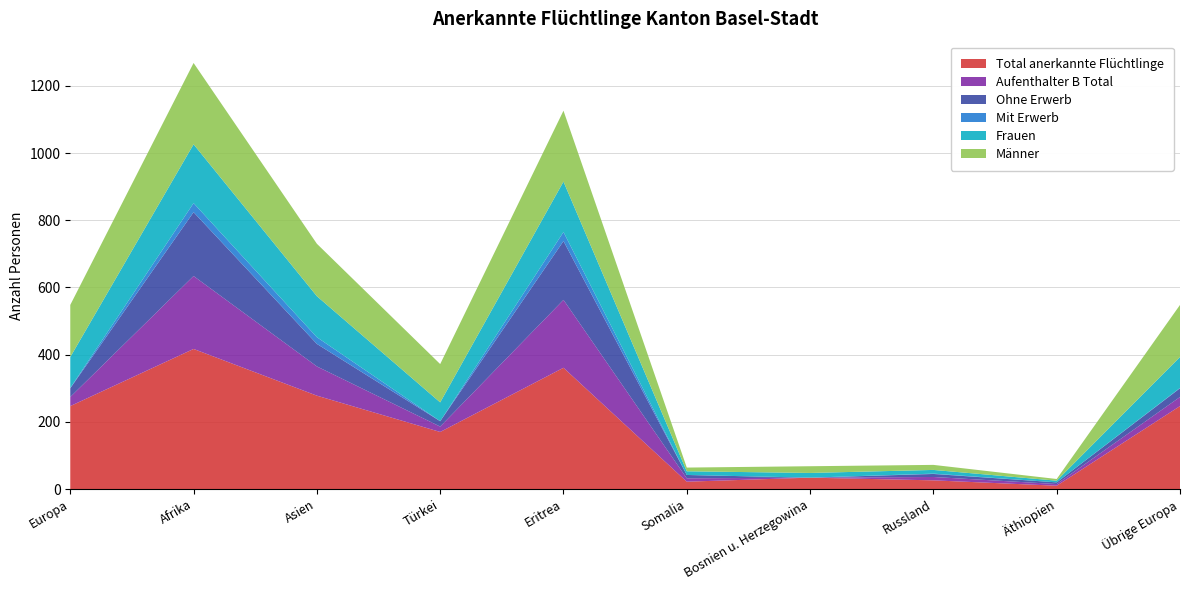

Reading right to left, what are all the values shown in this chart?

Total anerkannte Flüchtlinge: Übrige Europa=247	Äthiopien=10	Russland=26	Bosnien u. Herzegowina=34	Somalia=22	Eritrea=361	Türkei=170	Asien=278	Afrika=417	Europa=247
Aufenthalter B Total: Übrige Europa=27	Äthiopien=5	Russland=10	Bosnien u. Herzegowina=0	Somalia=10	Eritrea=202	Türkei=16	Asien=87	Afrika=217	Europa=27
Ohne Erwerb: Übrige Europa=26	Äthiopien=5	Russland=9	Bosnien u. Herzegowina=0	Somalia=10	Eritrea=175	Türkei=16	Asien=67	Afrika=190	Europa=26
Mit Erwerb: Übrige Europa=1	Äthiopien=0	Russland=1	Bosnien u. Herzegowina=0	Somalia=0	Eritrea=27	Türkei=0	Asien=20	Afrika=27	Europa=1
Frauen: Übrige Europa=92	Äthiopien=5	Russland=11	Bosnien u. Herzegowina=14	Somalia=11	Eritrea=150	Türkei=56	Asien=122	Afrika=175	Europa=92
Männer: Übrige Europa=155	Äthiopien=5	Russland=15	Bosnien u. Herzegowina=20	Somalia=11	Eritrea=211	Türkei=114	Asien=156	Afrika=242	Europa=155